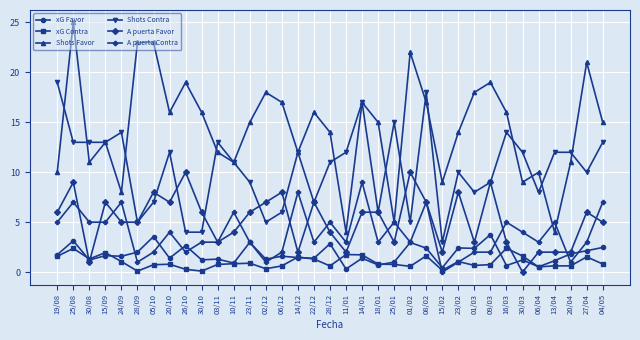

True or false: Shots Contra and A puerta Contra intersect in this chart.

False